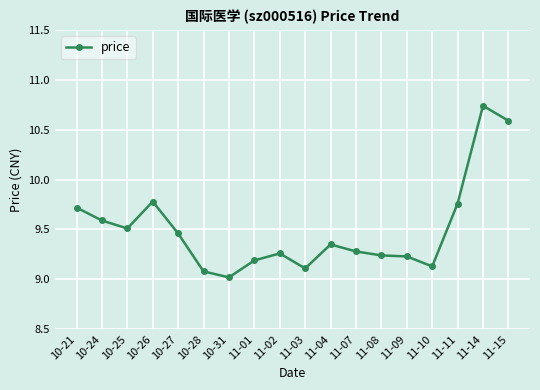

Between 11-03 and 11-07, which is larger?

11-07